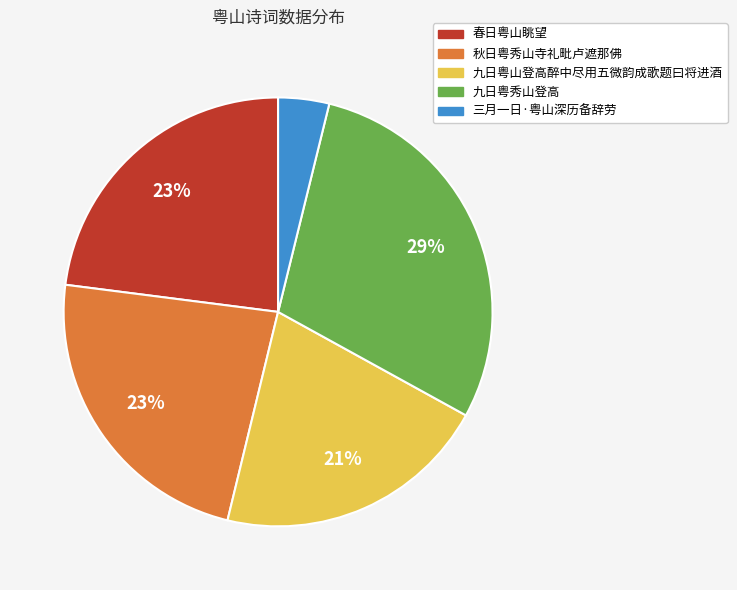

How many segments does this pie chart have?

5